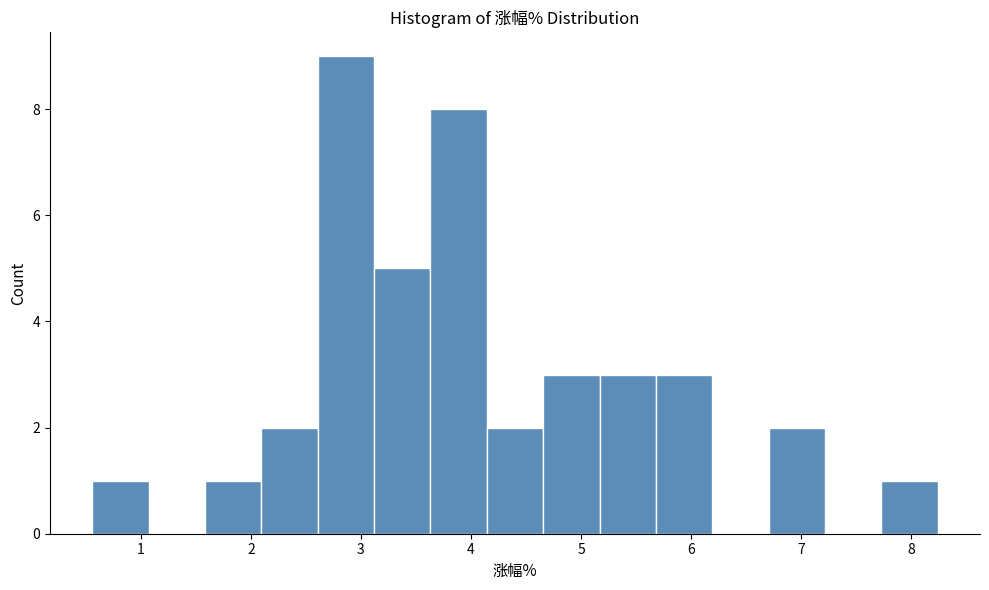

Reading left to right, transcribe this chart: for each bar, give the range it covers on the x-axis and its height. Neither the bar edges nor the heights are printed on the chart, so give them approximately, as read against the axes.

0.6 to 1.1: 1
1.1 to 1.6: 0
1.6 to 2.1: 1
2.1 to 2.6: 2
2.6 to 3.1: 9
3.1 to 3.6: 5
3.6 to 4.1: 8
4.1 to 4.7: 2
4.7 to 5.2: 3
5.2 to 5.7: 3
5.7 to 6.2: 3
6.2 to 6.7: 0
6.7 to 7.2: 2
7.2 to 7.7: 0
7.7 to 8.2: 1